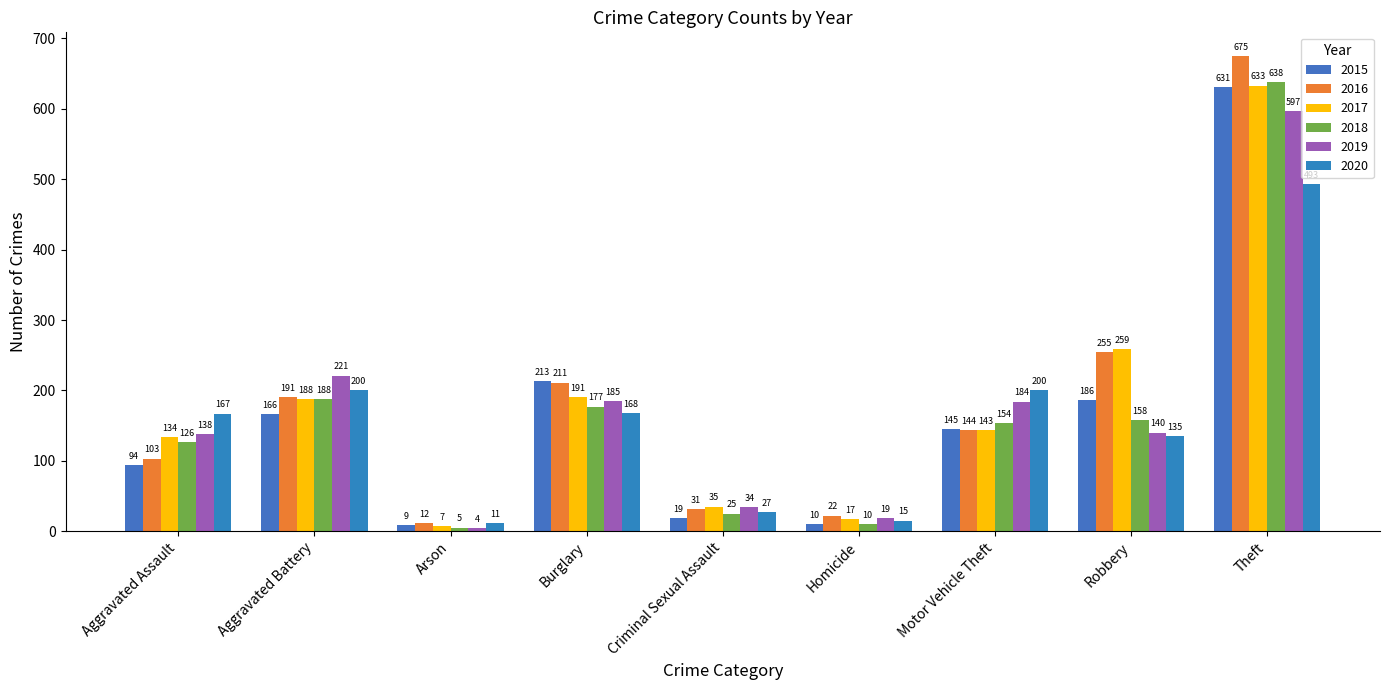

Rank the categories by 2019 value from highest to lowest.

Theft, Aggravated Battery, Burglary, Motor Vehicle Theft, Robbery, Aggravated Assault, Criminal Sexual Assault, Homicide, Arson